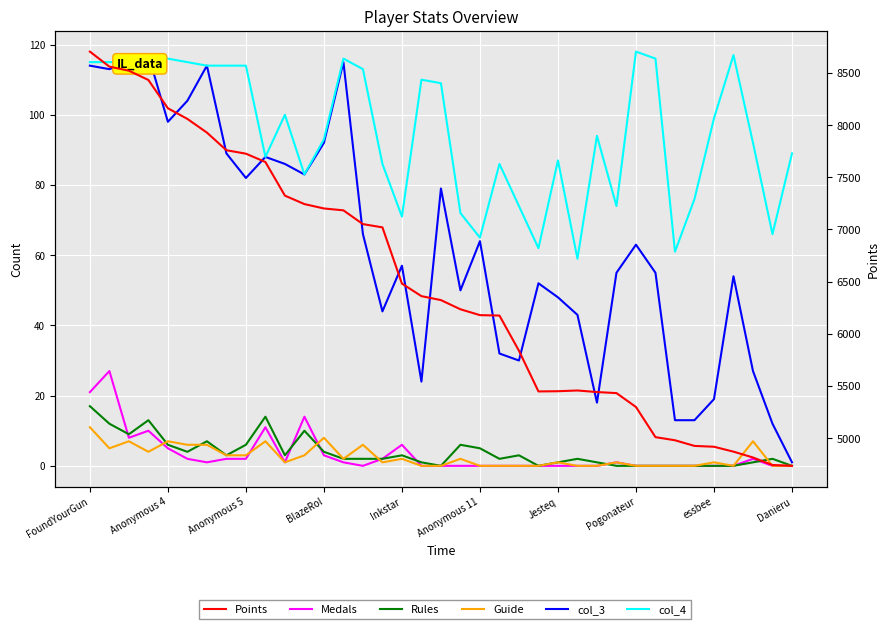

In Rules, how many points are lower than both neighbors (excluding endpoints)?

7